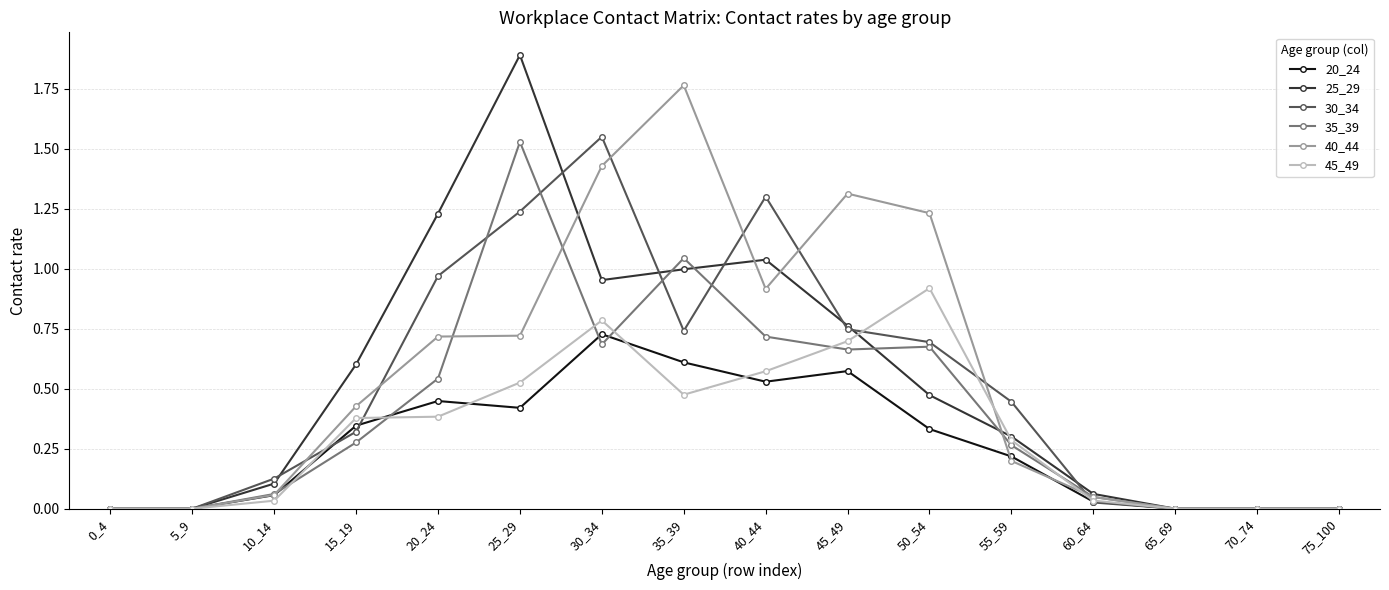

Which series has the largest total across all categories?

40_44